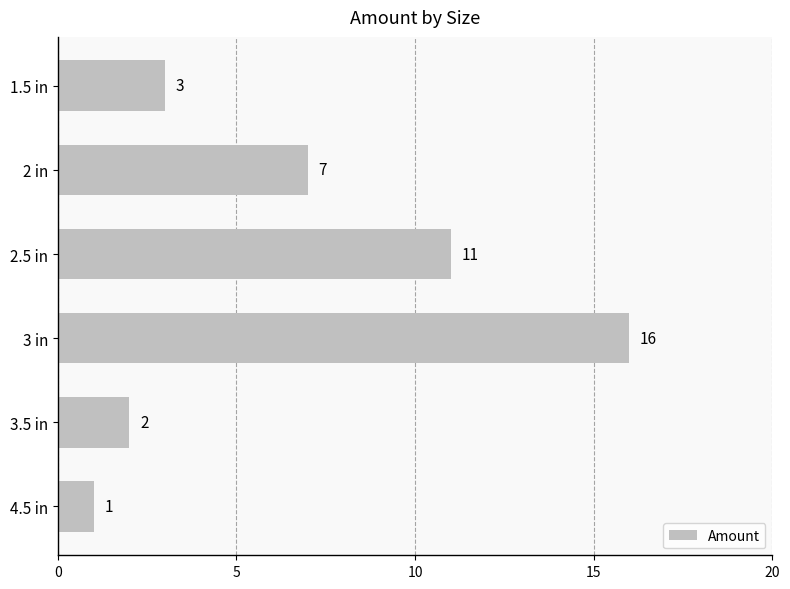

At which label is the value closest to 8?

2 in